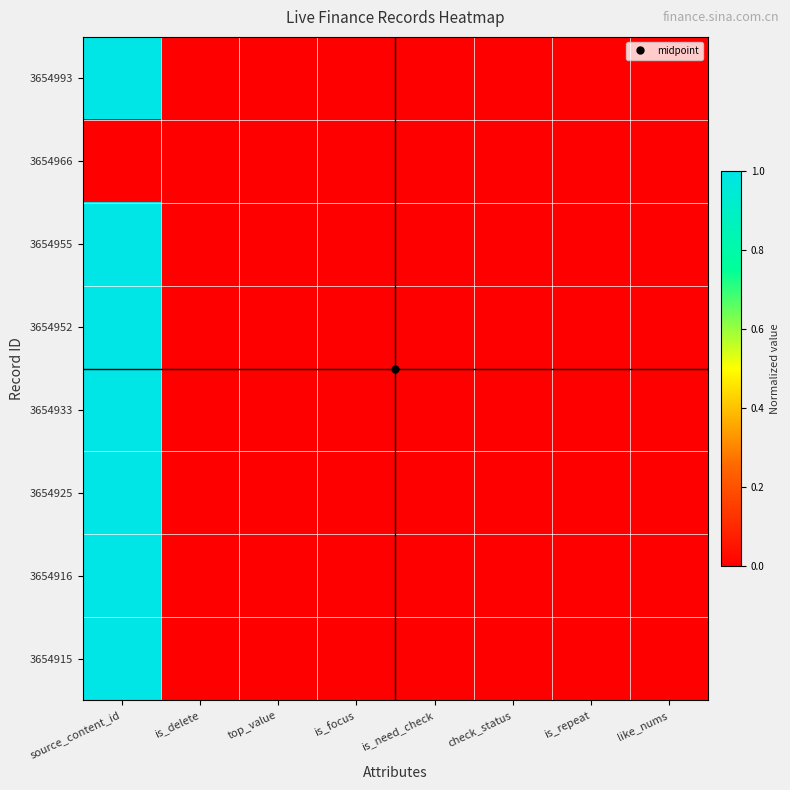

At which category does the chart reach its peak across all series?

source_content_id